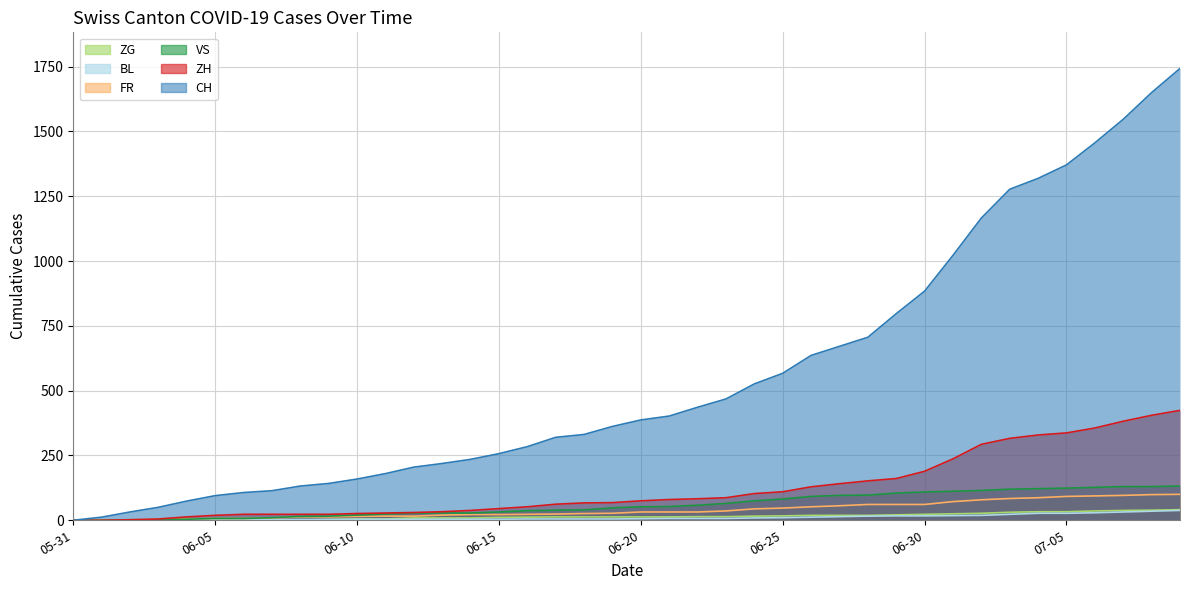

Which series has the largest total across all categories?

CH